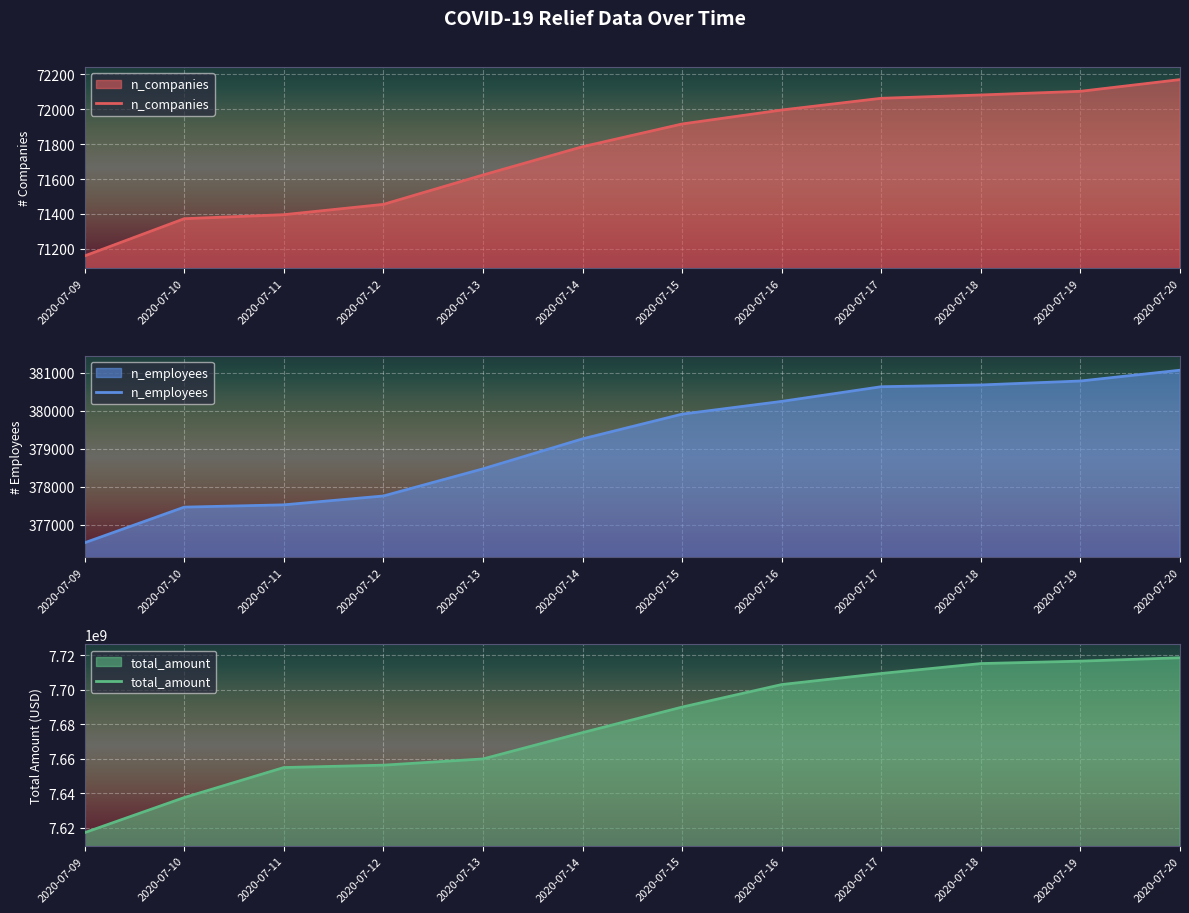

What is the sum of the n_companies values at 2020-07-20 and 2020-07-14?

143954